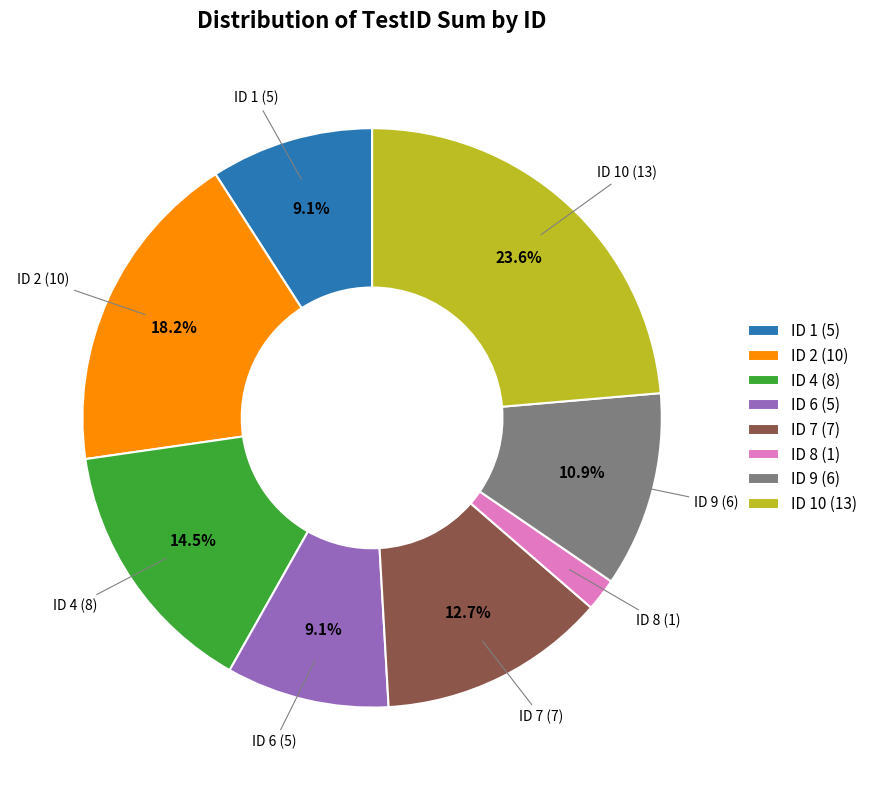

What portion of the pie excludes ID 6 (5)?

90.9%